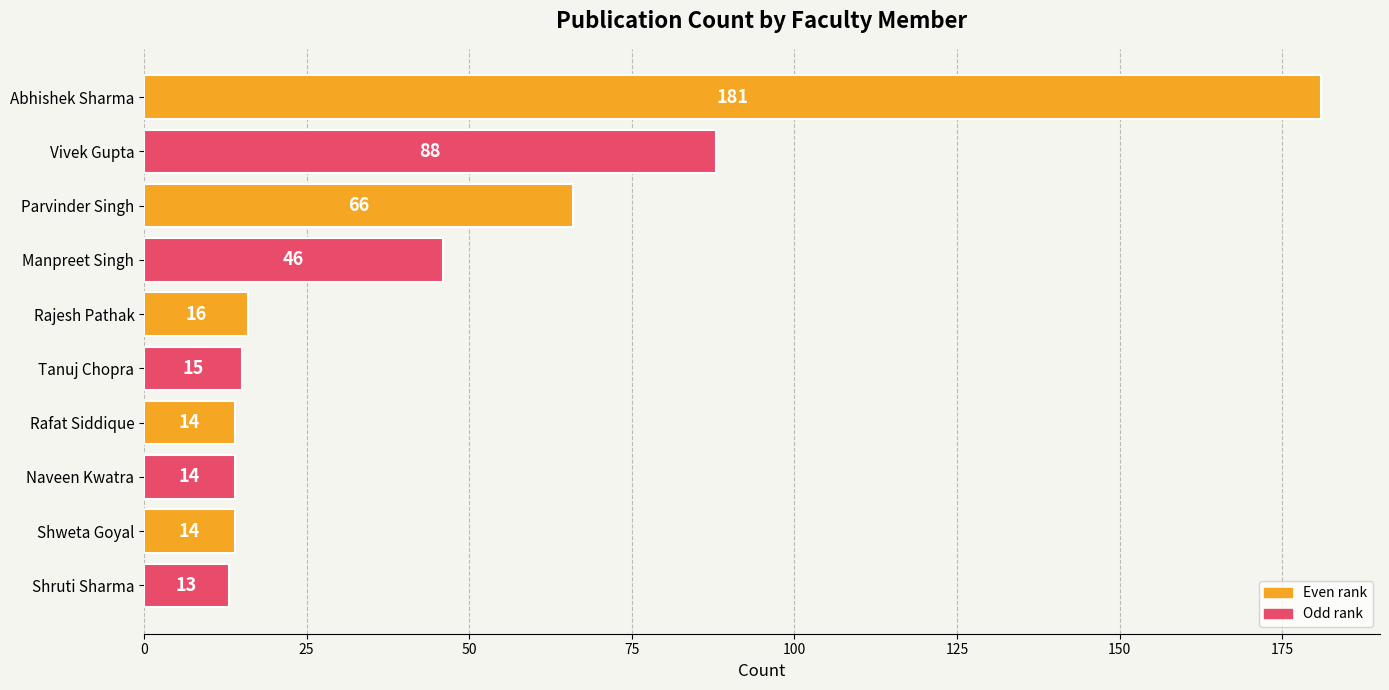

How many categories are shown in the chart?

10